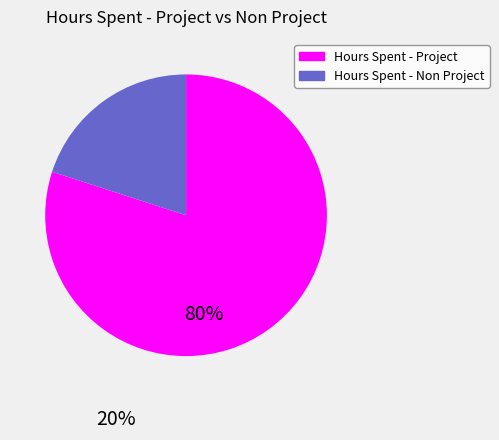

Is there a majority slice in this chart?

Yes